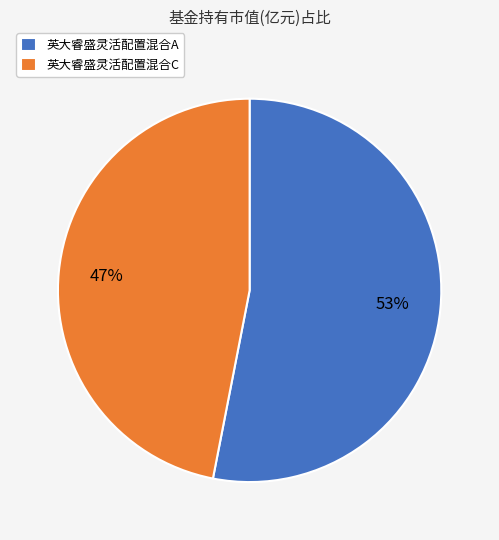

To the nearest percent, what is the average slice percentage?

50%